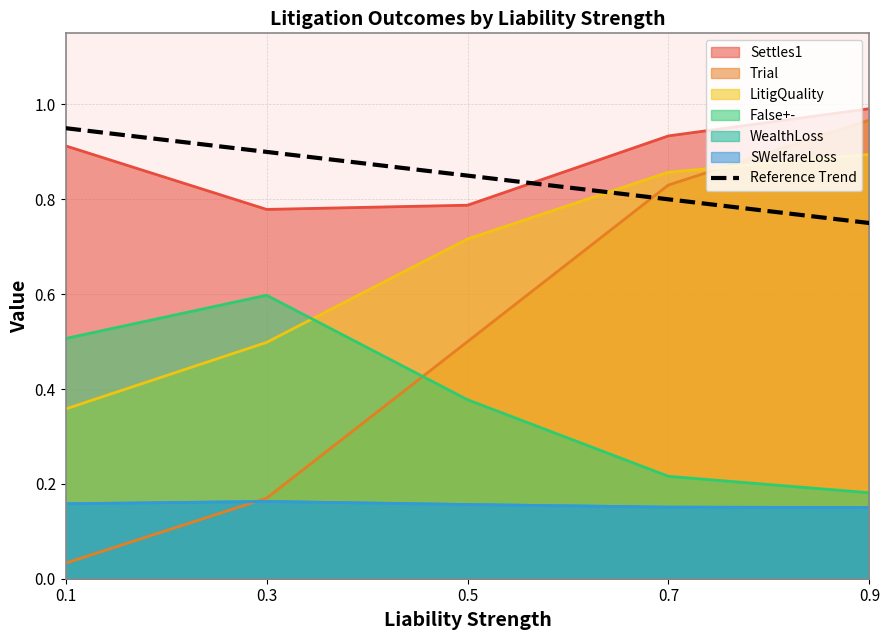

The value at 0.3 is 1.3. True or false?

False